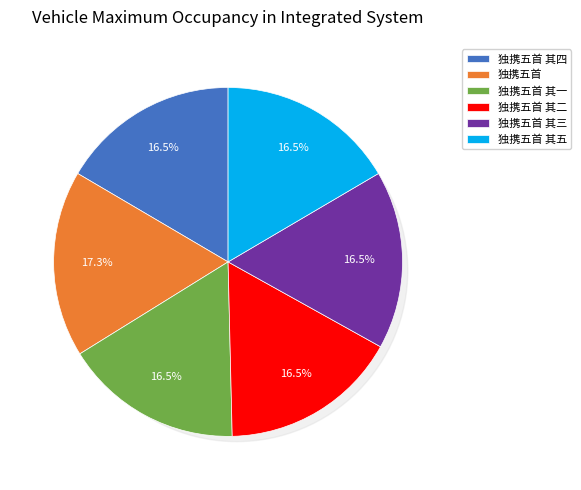

Is there any slice that represents more than half of the pie?

No